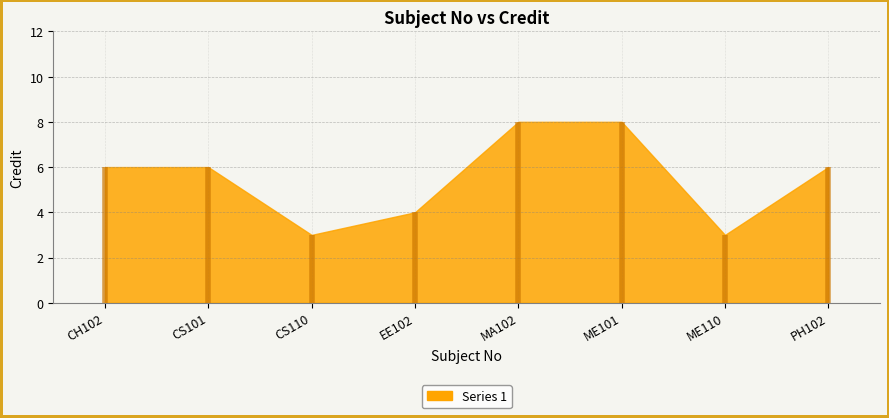

List the labels in order of value, largest first.

MA102, ME101, CH102, CS101, PH102, EE102, CS110, ME110